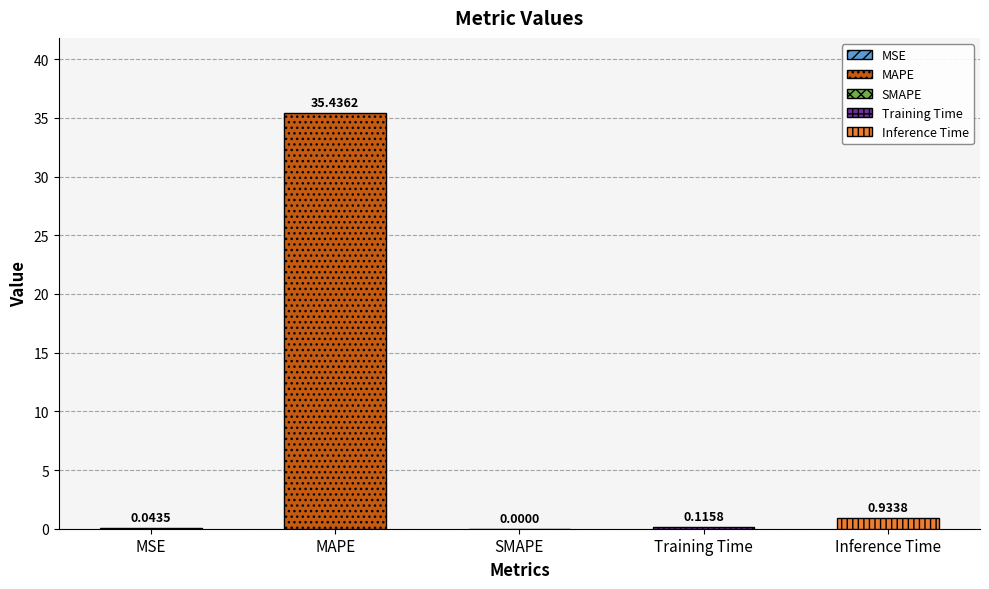

Reading left to right, list all the values displayed in this chart.

MSE=0.0	MAPE=35.4	SMAPE=0.0	Training Time=0.1	Inference Time=0.9